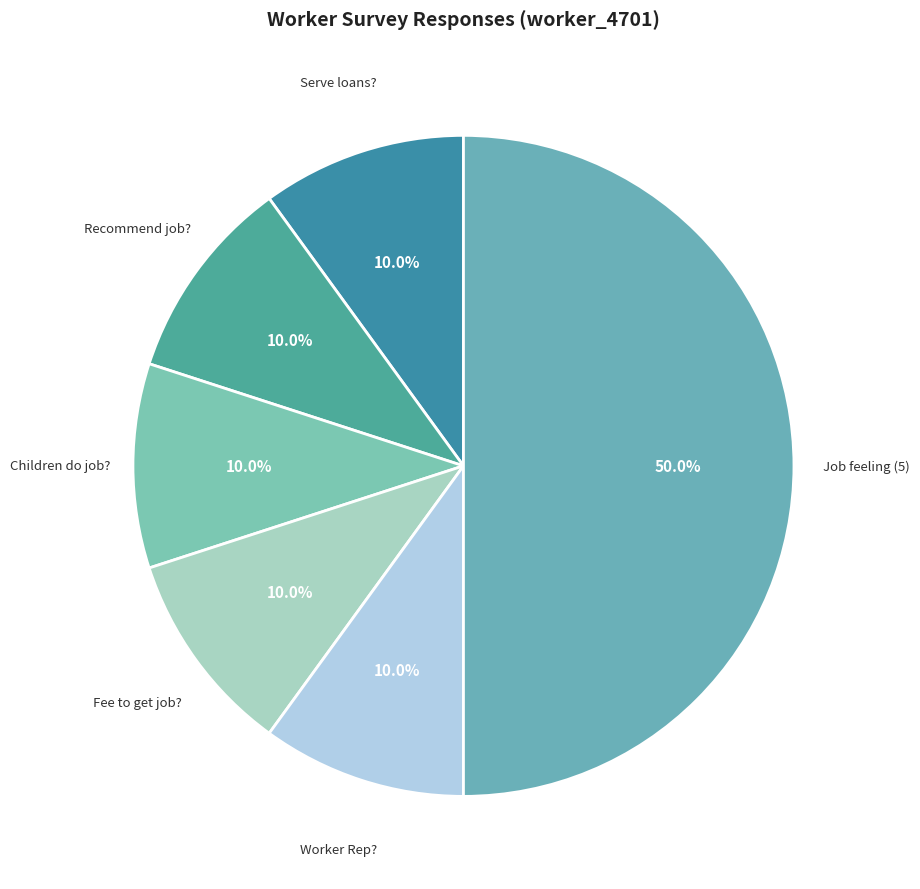

How many segments does this pie chart have?

6